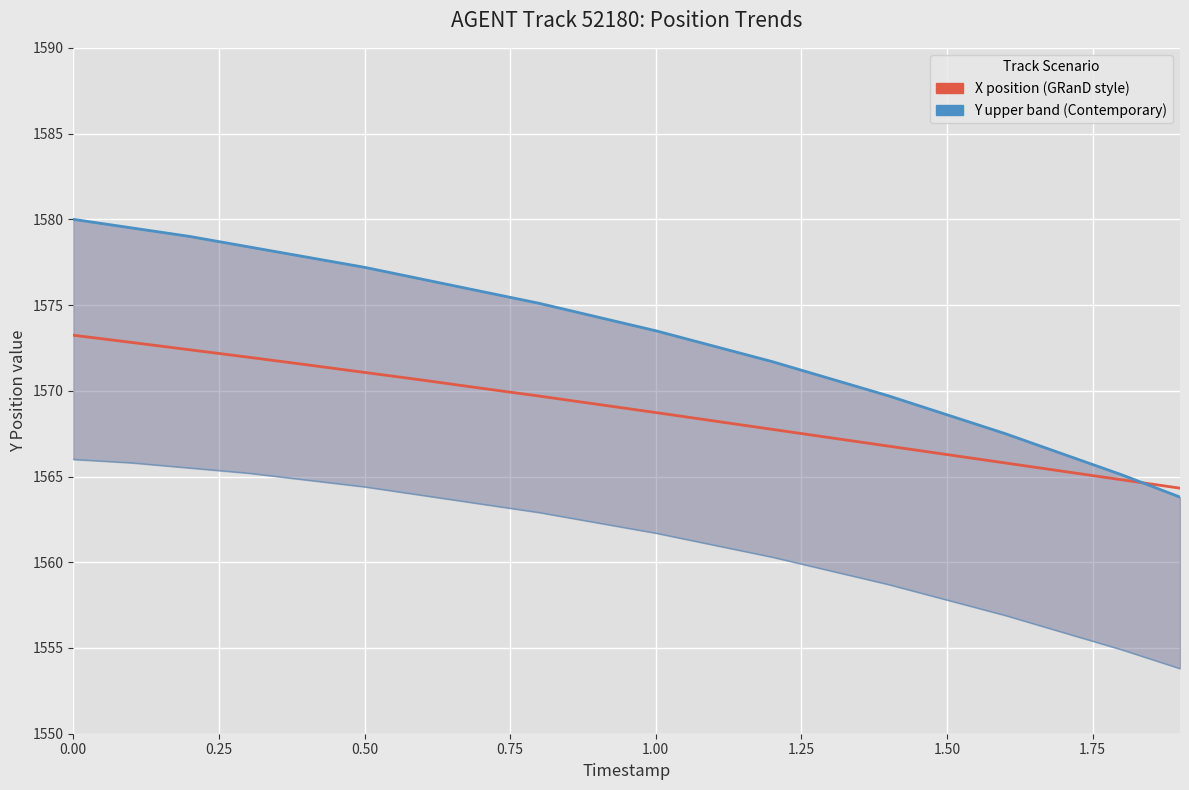

Which series has the widest spread of values?

Y upper band (Contemporary)